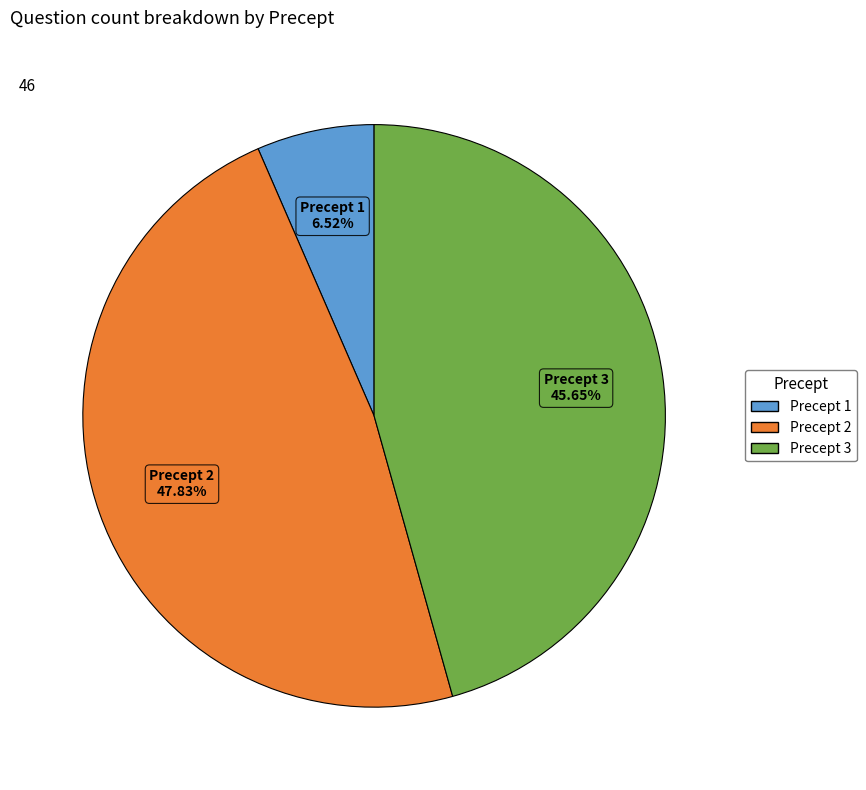

To the nearest percent, what is the average slice percentage?

33%